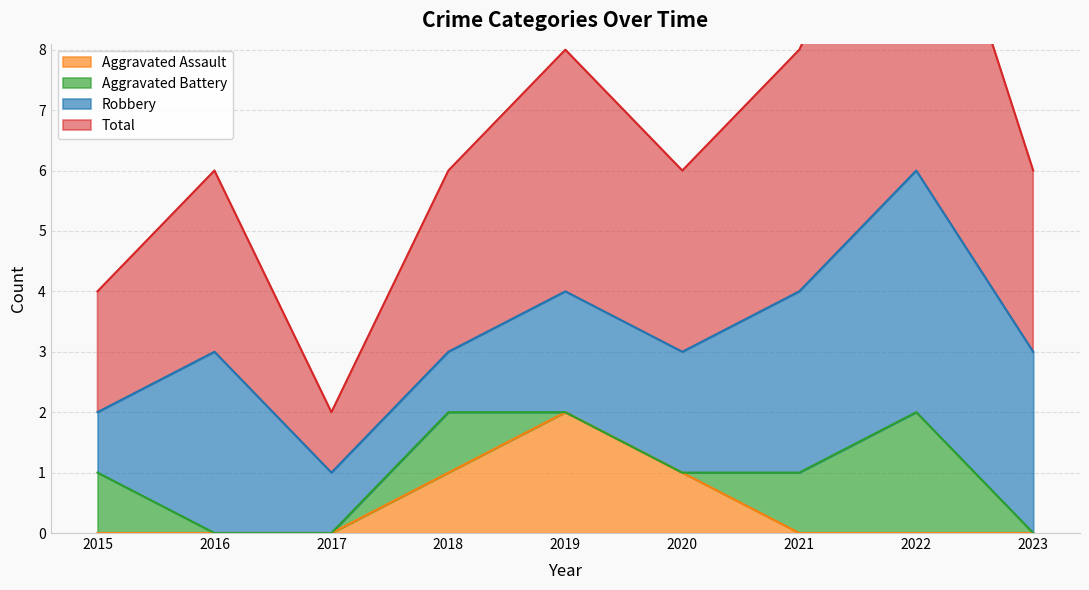

The Aggravated Assault series shows 0 at 2022. True or false?

True